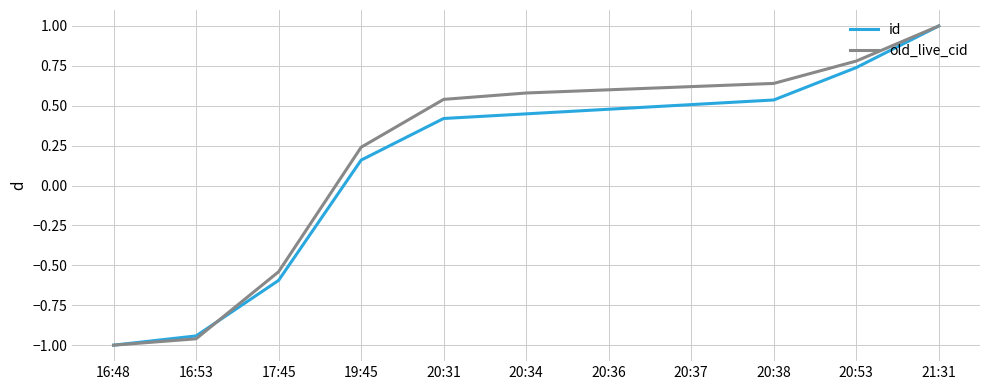

What is the maximum value shown in the chart?

1.0